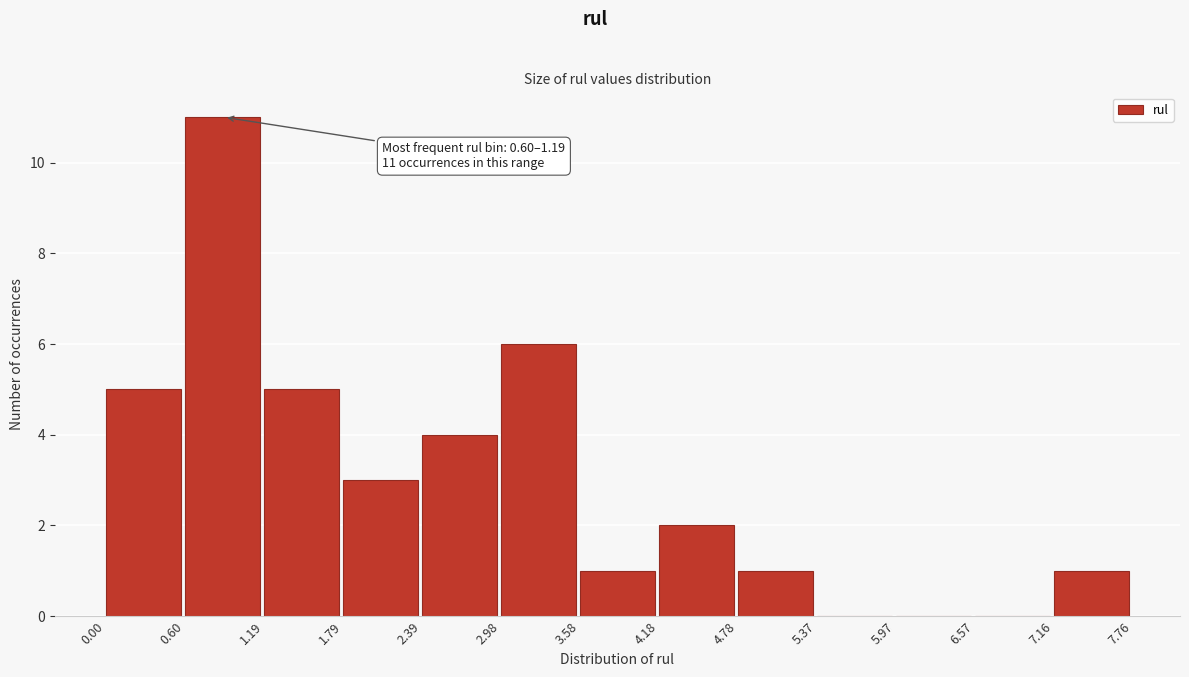

Over which range of the x-axis is the bar tallest?

0.60 to 1.19